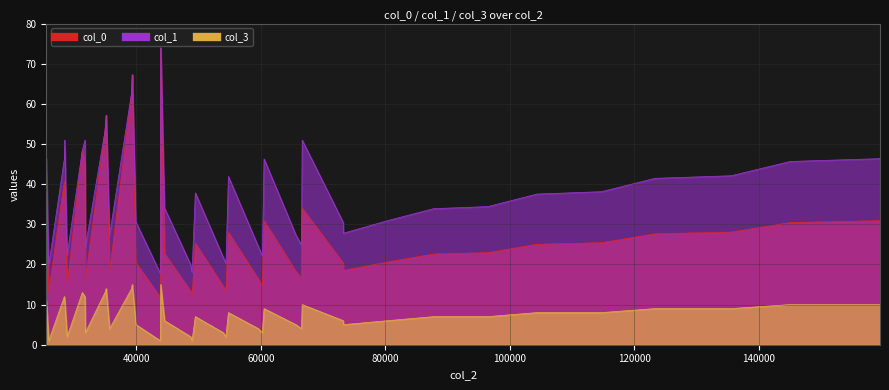

How many values in the col_0 series exceed 25?

20